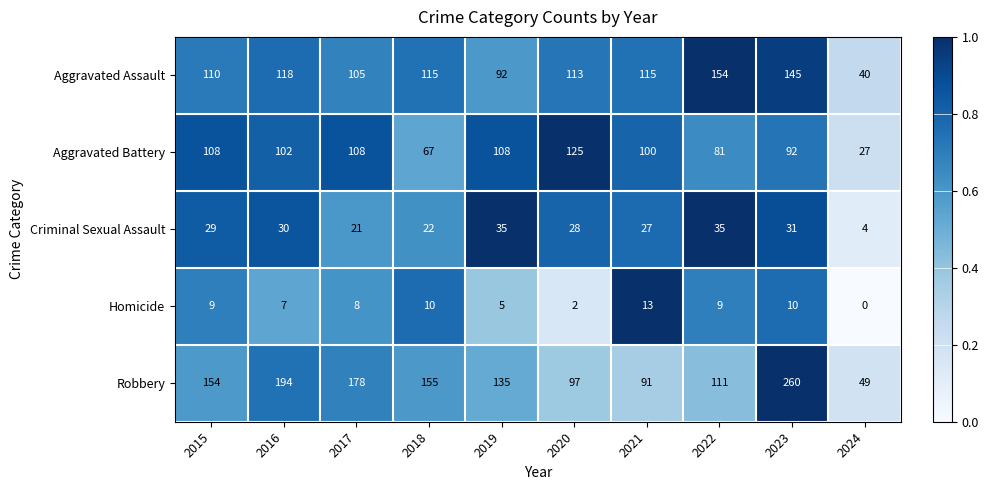

Which label corresponds to the smallest value in the chart?

2024